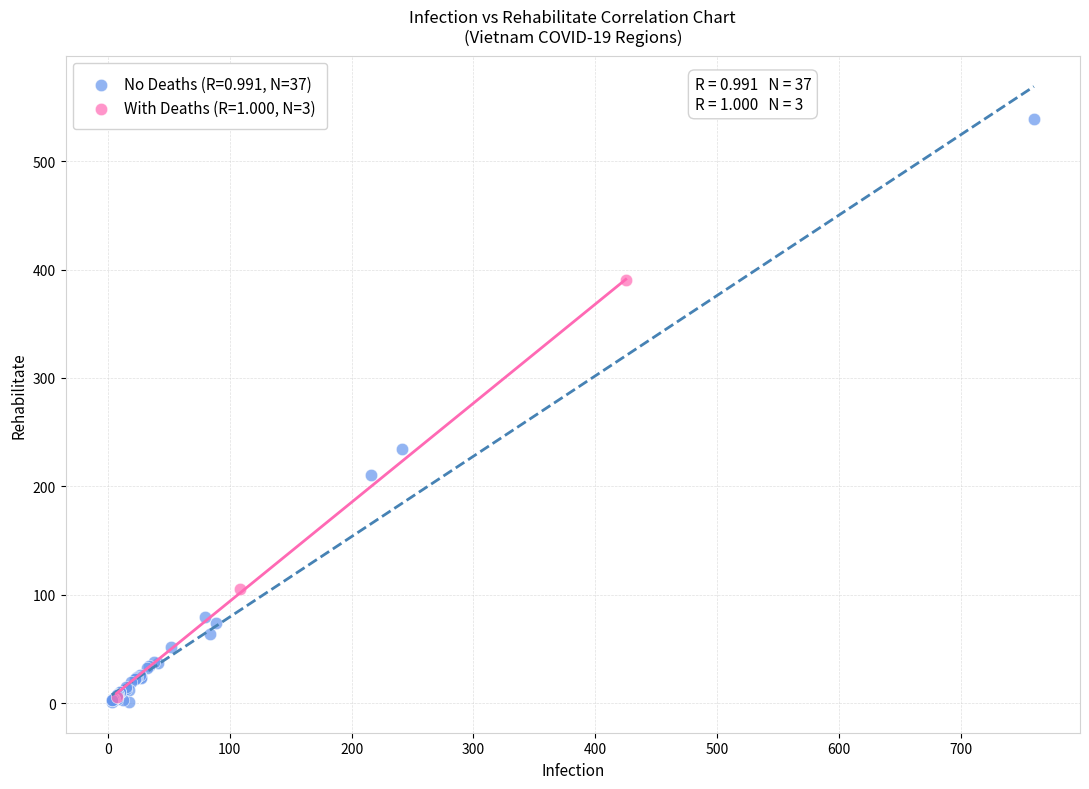

Which series has the largest Y range (max minus min)?

No Deaths (R=0.991, N=37)